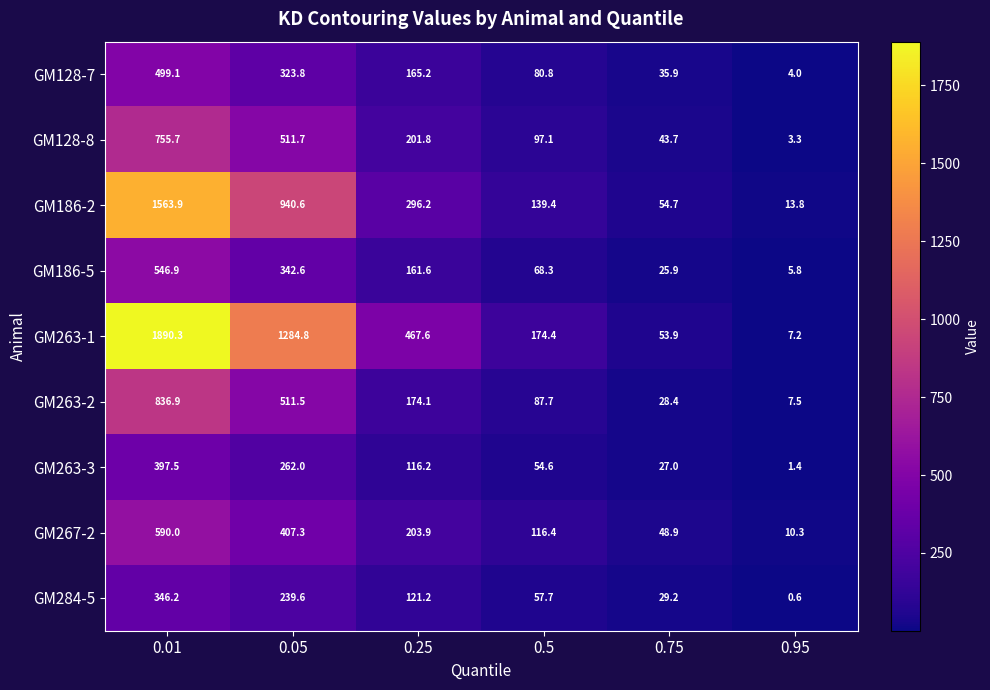

Which label corresponds to the smallest value in the chart?

0.95